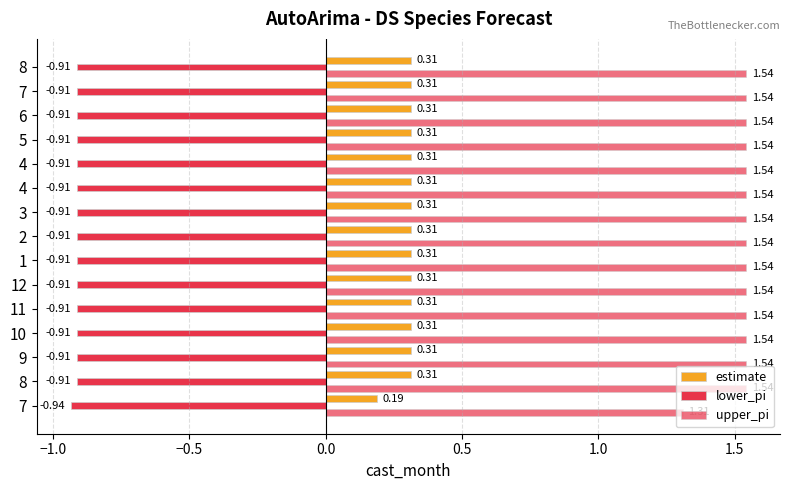

Reading left to right, list all the values displayed in this chart.

estimate: 0.2	0.3	0.3	0.3	0.3	0.3	0.3	0.3	0.3	0.3	0.3	0.3	0.3	0.3	0.3
lower_pi: -0.9	-0.9	-0.9	-0.9	-0.9	-0.9	-0.9	-0.9	-0.9	-0.9	-0.9	-0.9	-0.9	-0.9	-0.9
upper_pi: 1.3	1.5	1.5	1.5	1.5	1.5	1.5	1.5	1.5	1.5	1.5	1.5	1.5	1.5	1.5